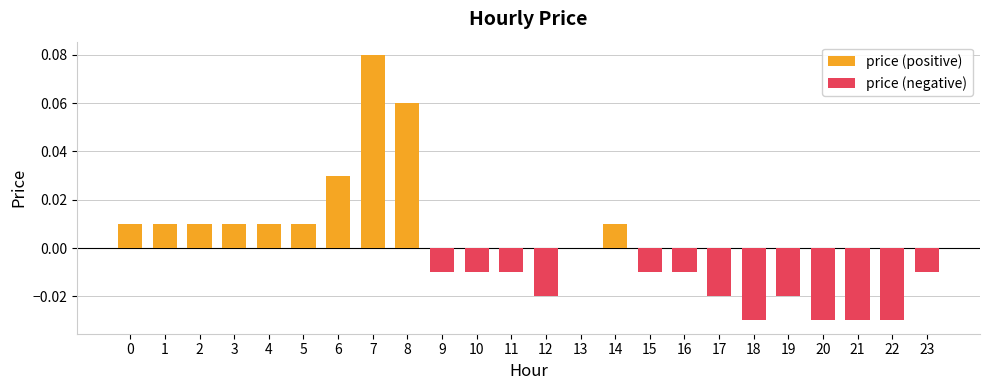

What is the value of the price (positive) bar at the 9th from the left?

0.1